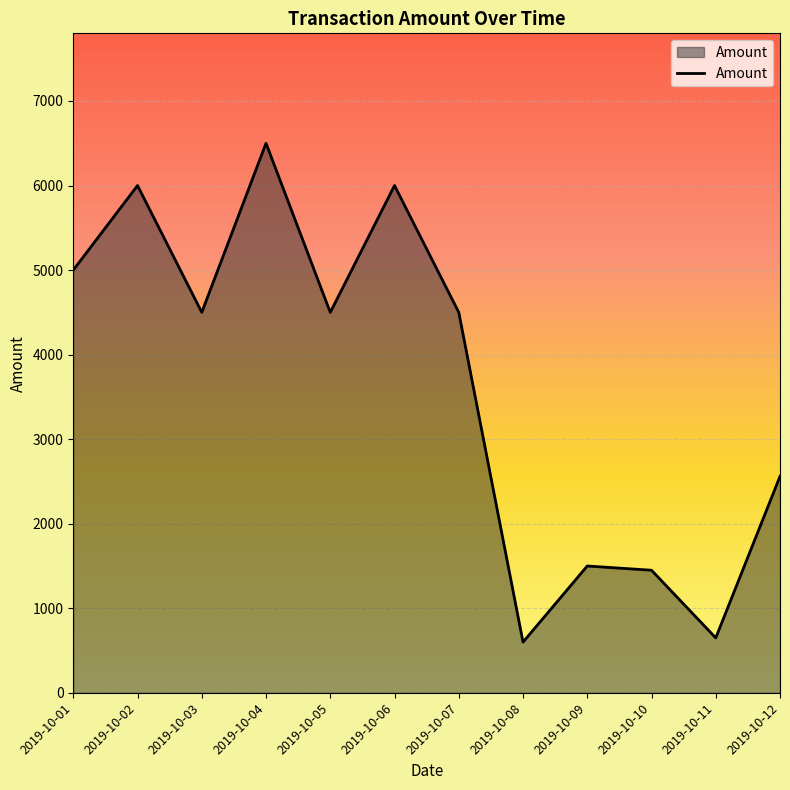

What is the difference between the maximum and minimum values?

5900